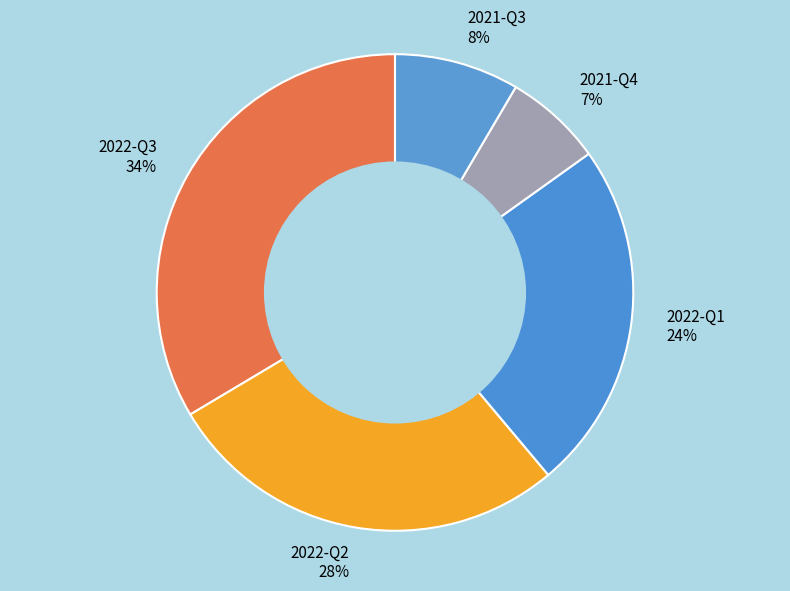

The 2022-Q2 slice represents 28% of the pie. True or false?

True